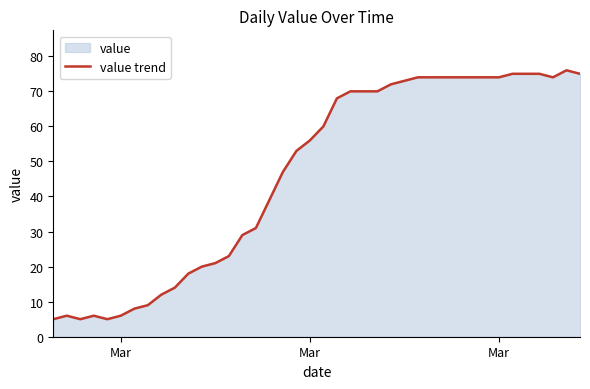

What is the smallest value displayed?

5